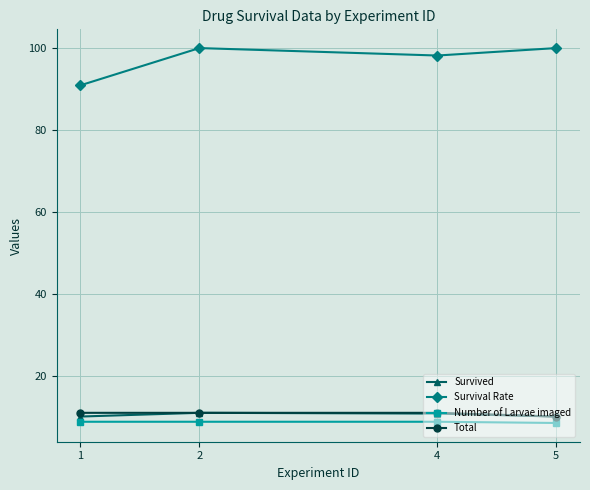

Where is Survival Rate nearest to the value 95?

4